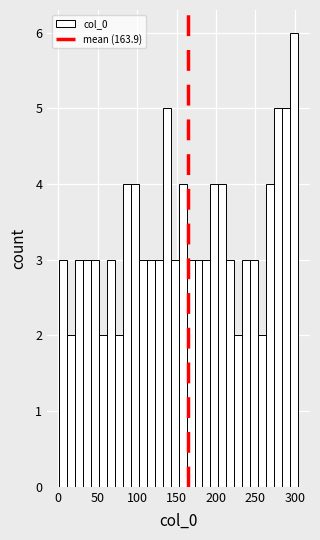

Around what value on the x-axis is the tallest bar? Give the approximate position of its centre, as read against the axis.

300